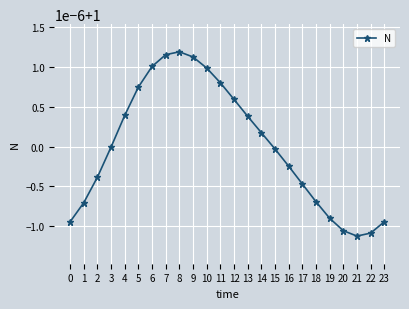

Between 1 and 4, which is larger?

4